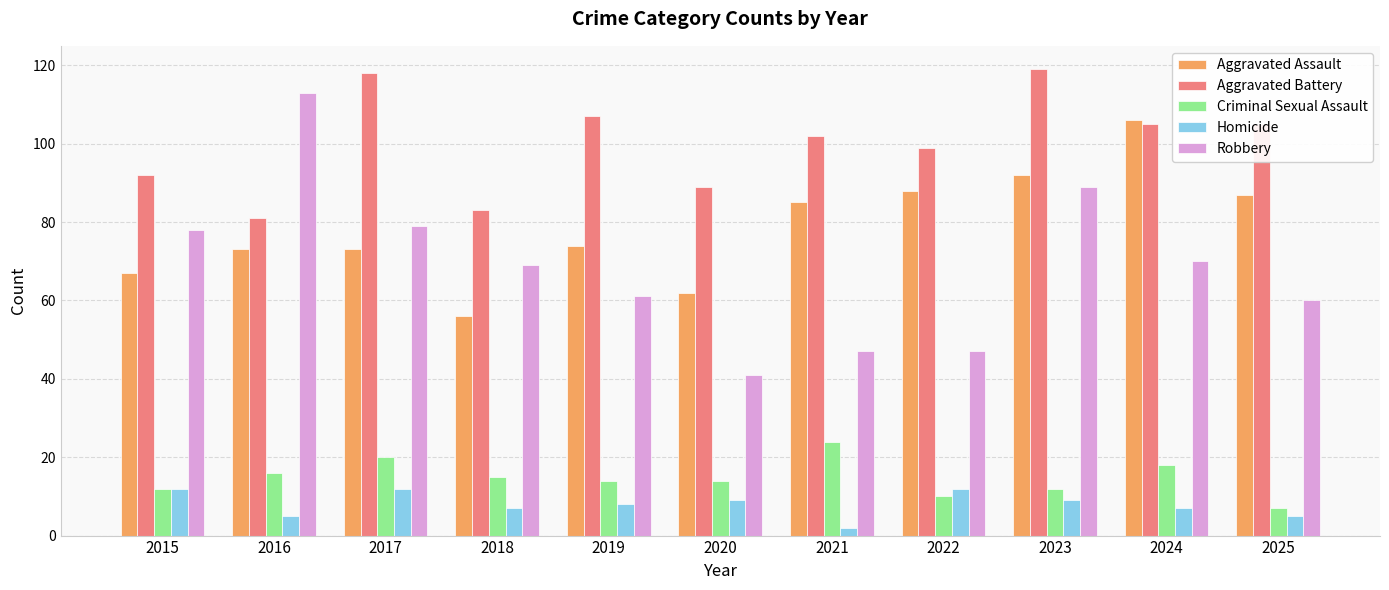

At which label does Homicide first exceed 8?

2015